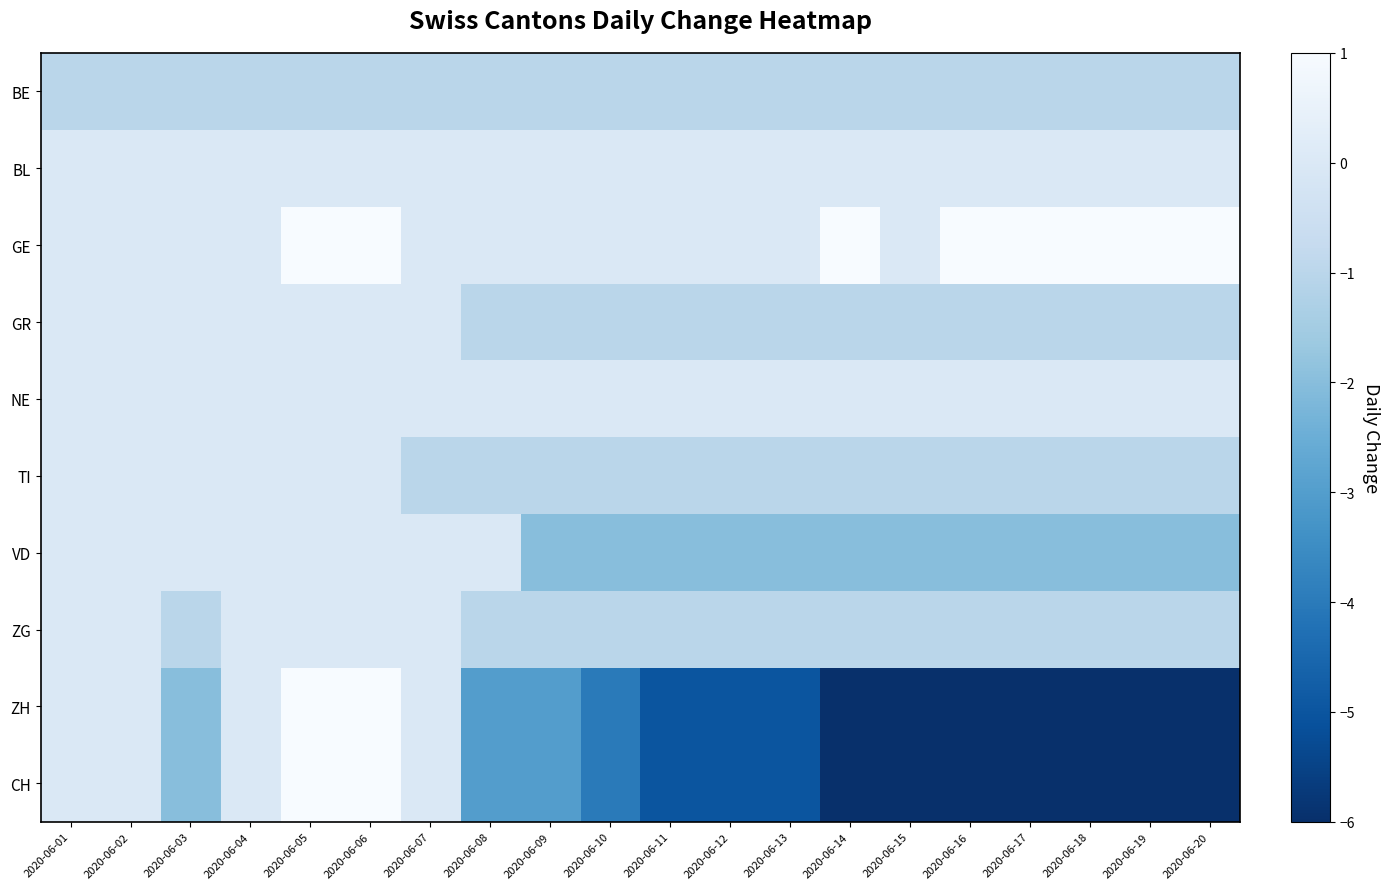

Which series has the widest spread of values?

ZH